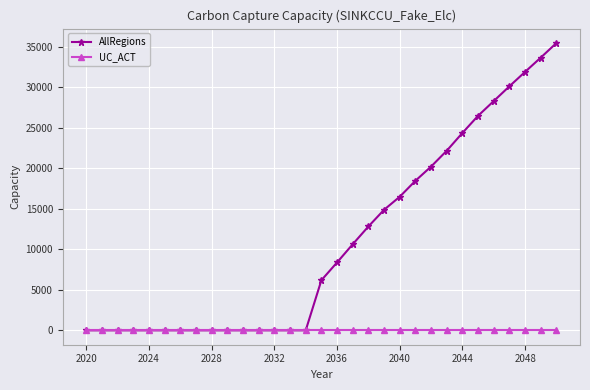

What are all the series names shown in the legend?

AllRegions, UC_ACT